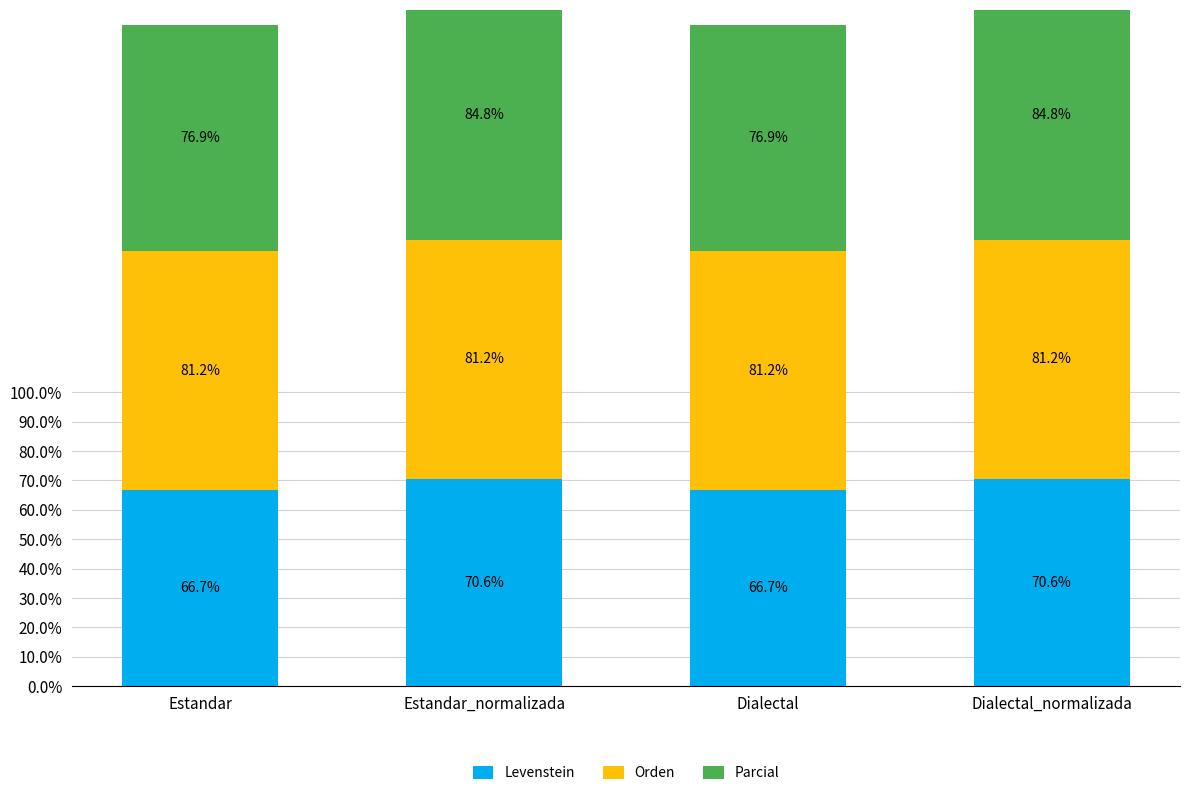

Between Estandar_normalizada and Dialectal_normalizada, which is larger?

Estandar_normalizada